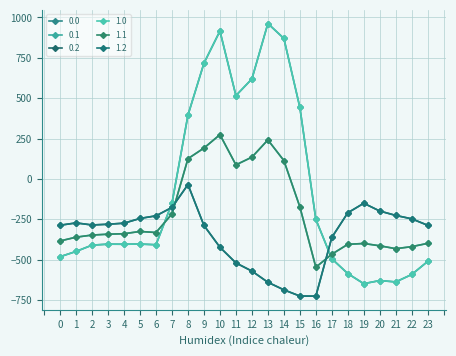

Rank the series at 15 from highest to lowest value.

0.0, 1.0, 0.1, 1.1, 0.2, 1.2